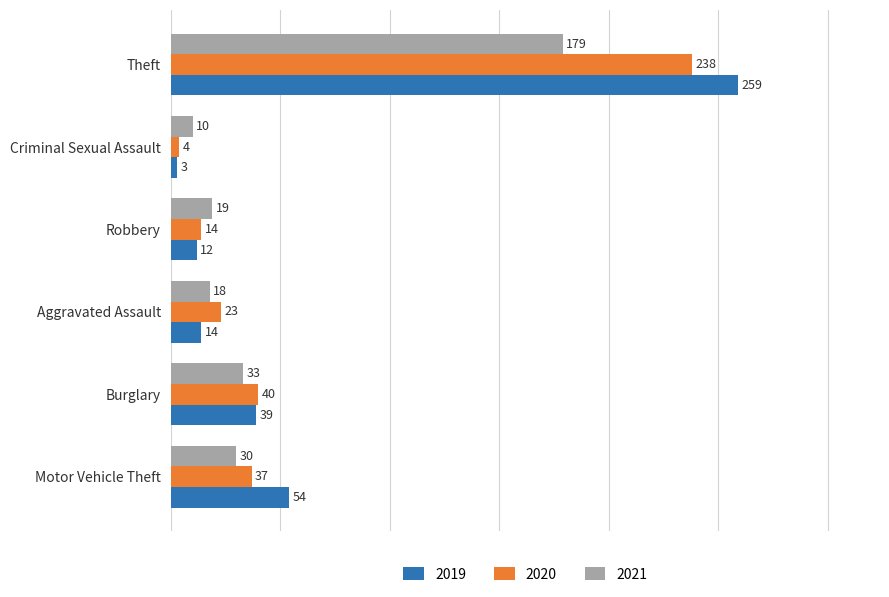

What is the difference between the 2020 values at Theft and Criminal Sexual Assault?

234